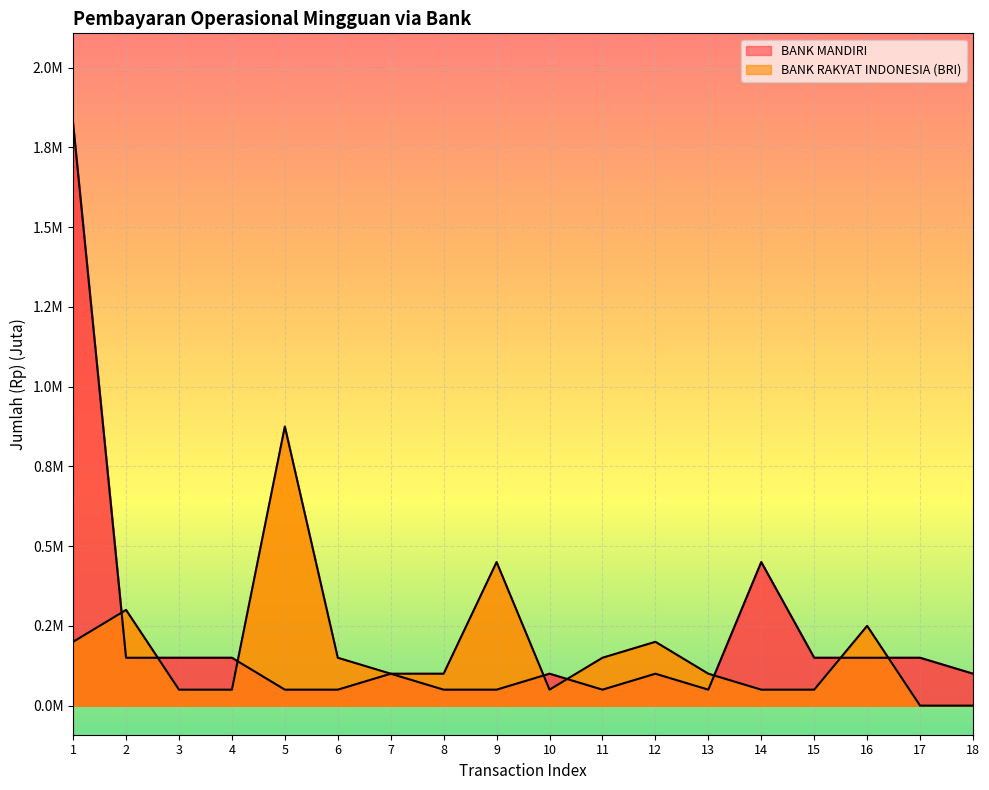

Which category has the lowest value across all series?

5